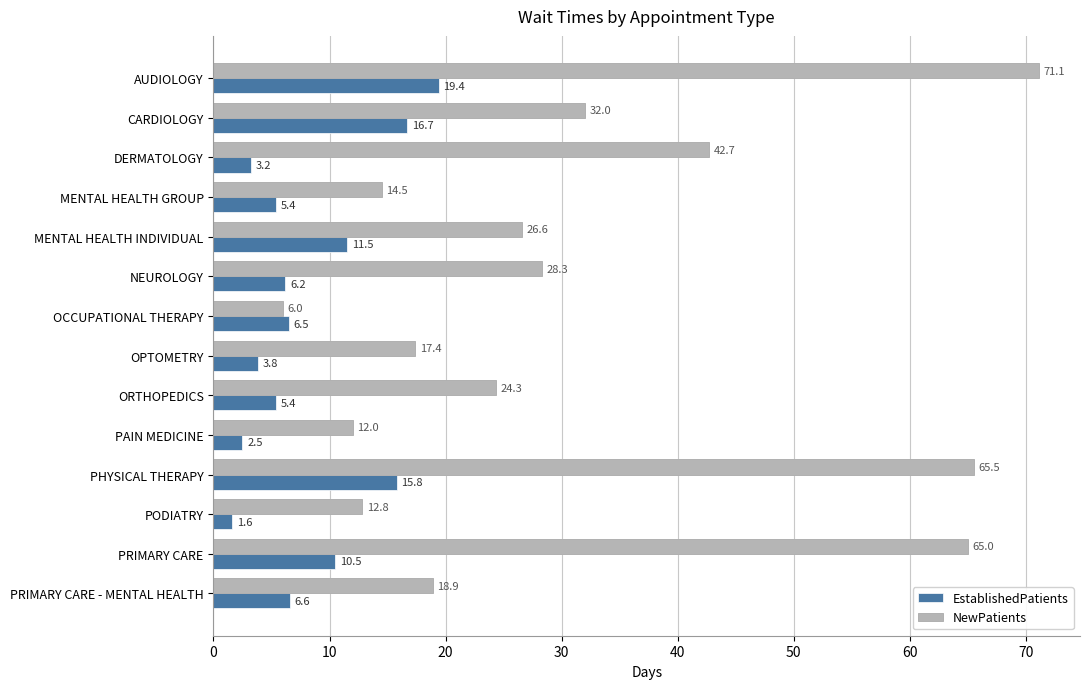

List the series in order of their peak value, lowest first.

EstablishedPatients, NewPatients